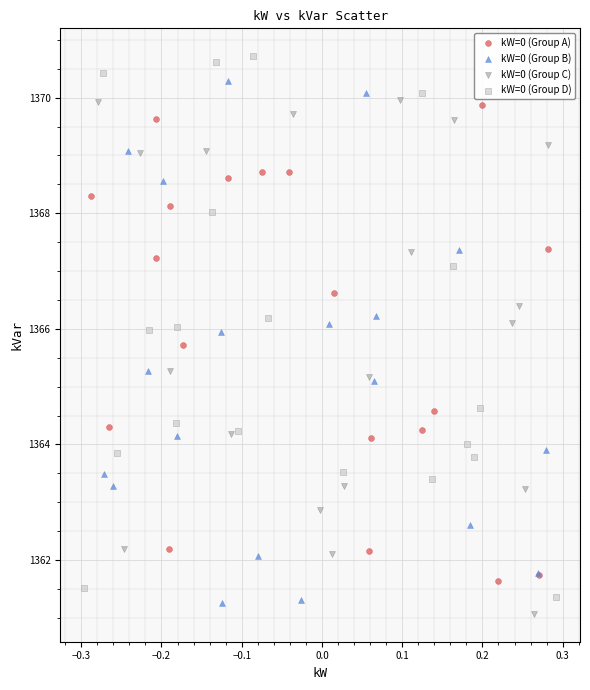

What are all the series names shown in the legend?

kW=0 (Group A), kW=0 (Group B), kW=0 (Group C), kW=0 (Group D)